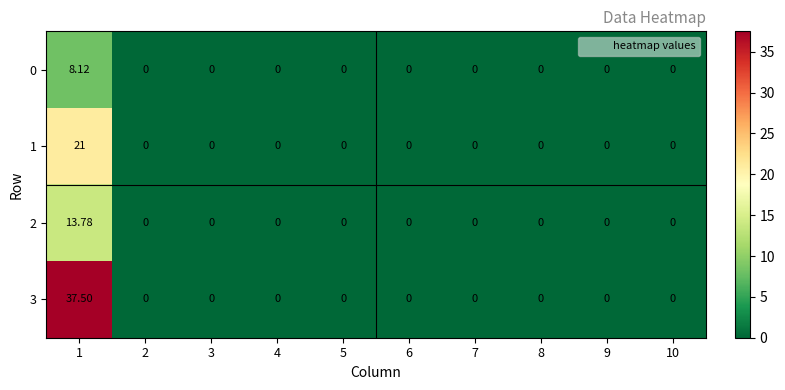

Between 3 and 4, which is larger?

3